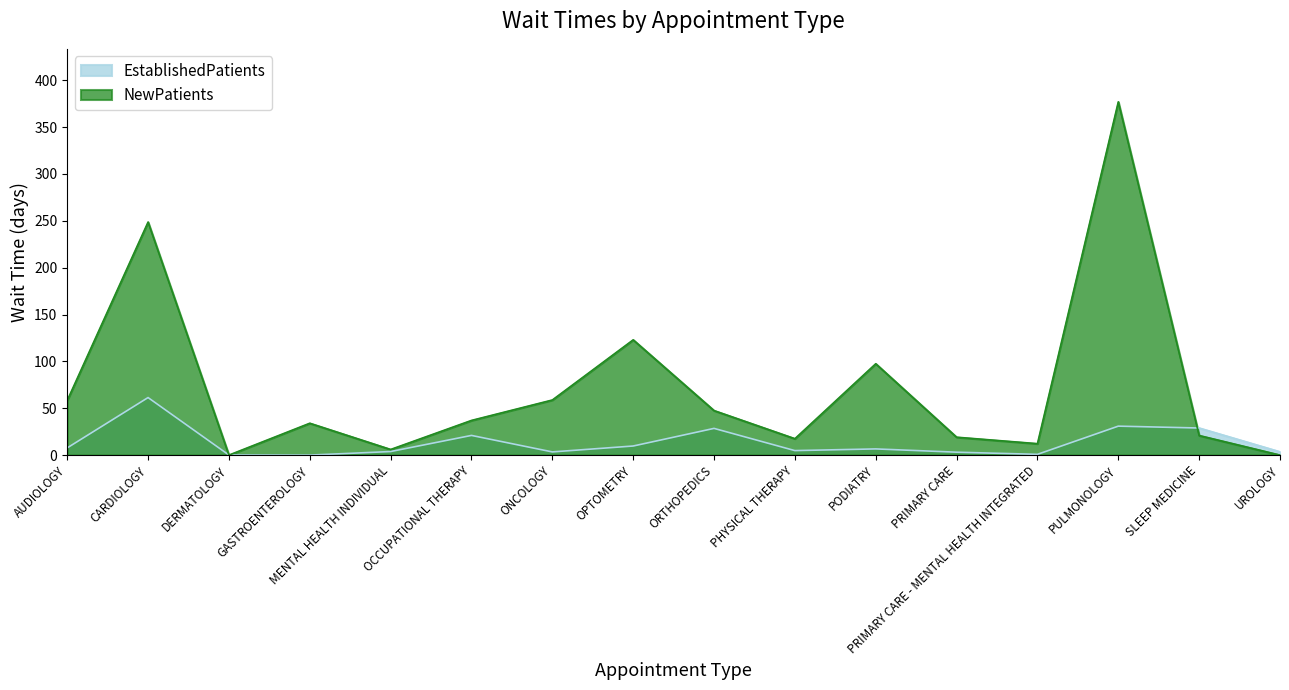

Rank the series by their maximum value, from lowest to highest.

EstablishedPatients, NewPatients